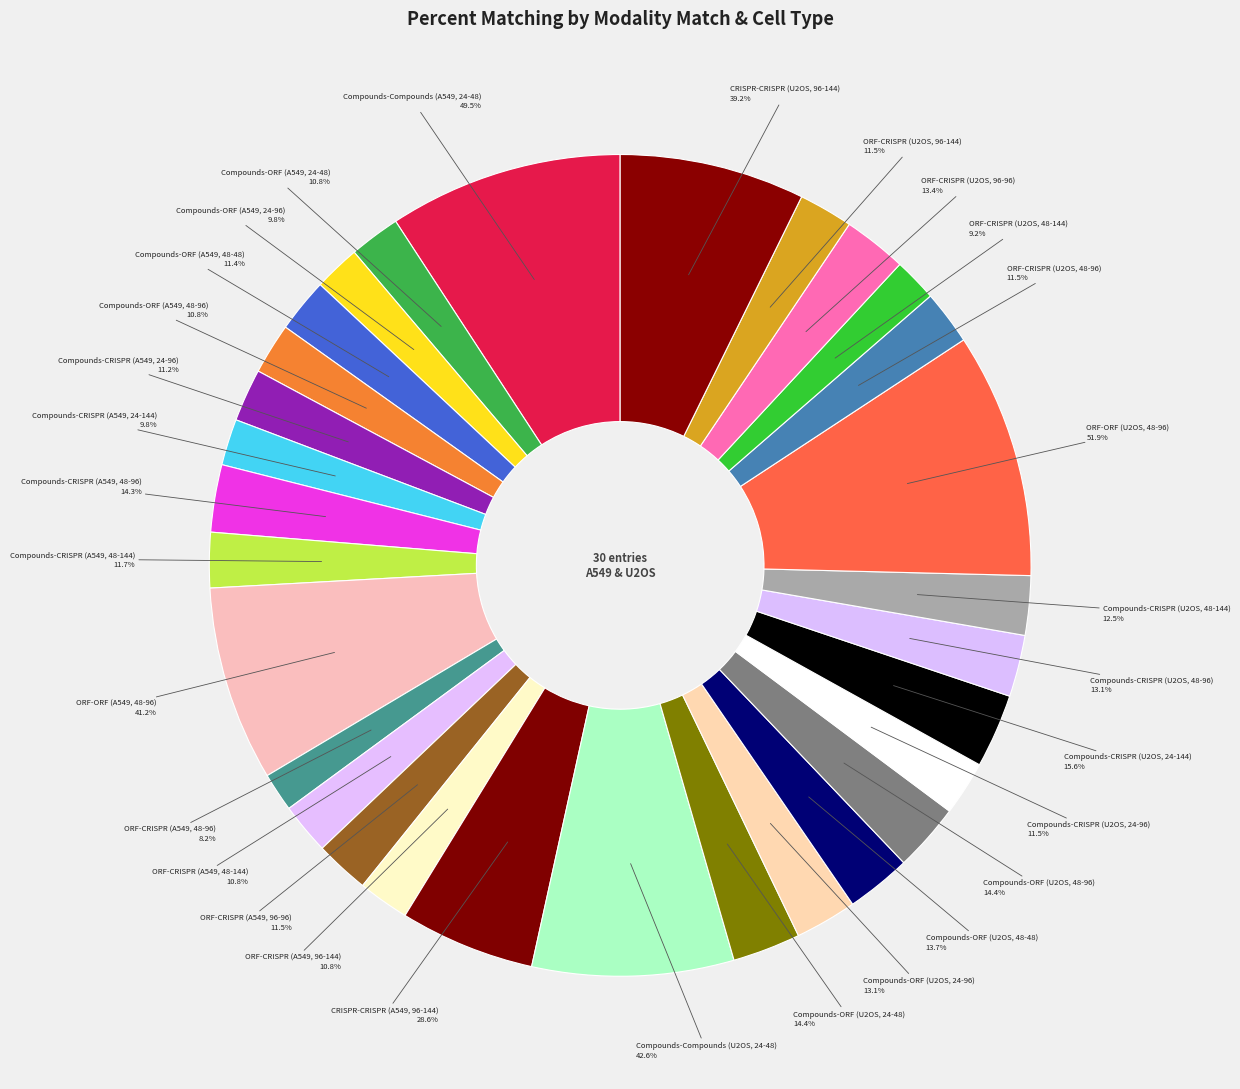

The Compounds-ORF (U2OS, 48-96) slice represents 3% of the pie. True or false?

True